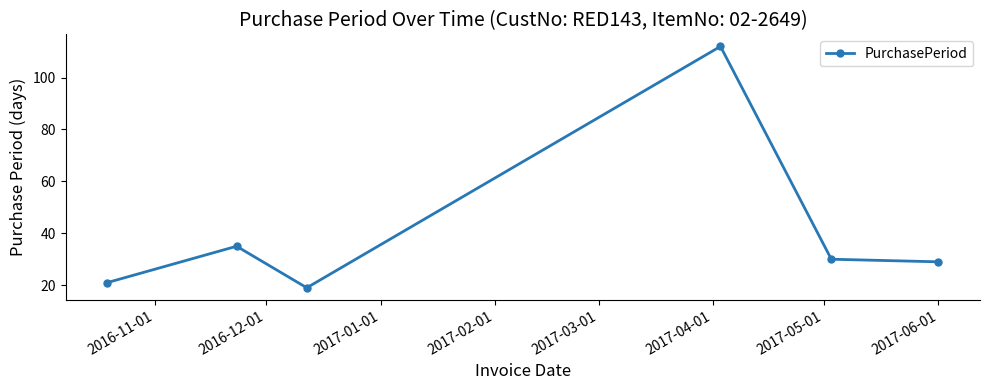

What is the value of the 2nd point from the left?

35